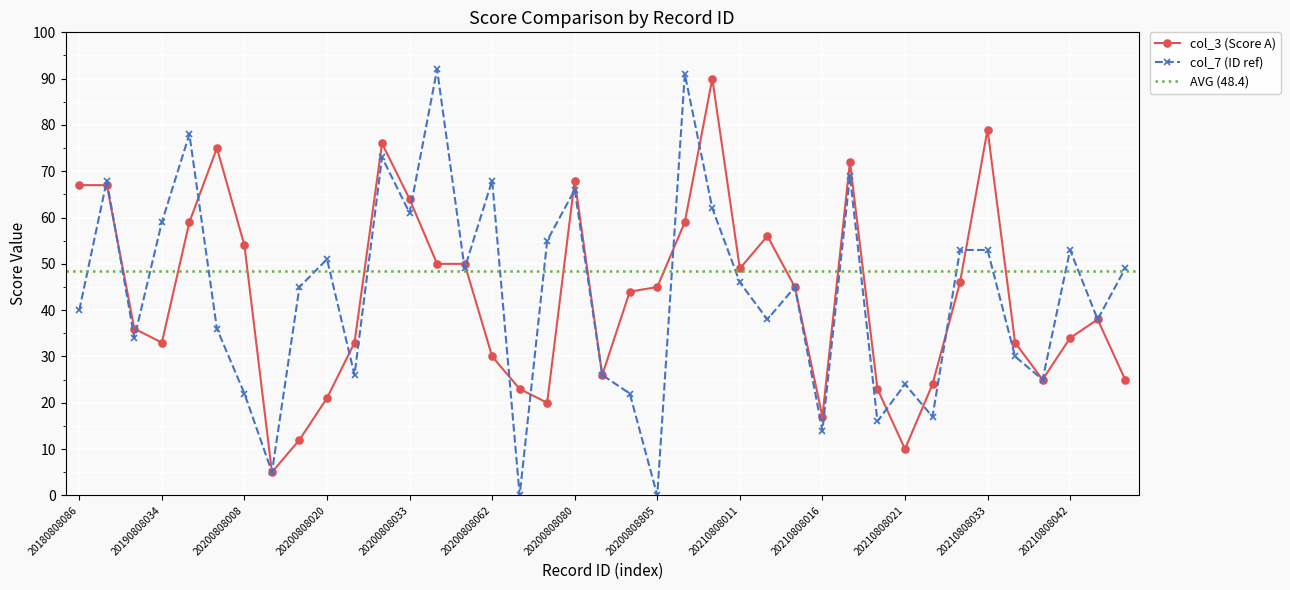

True or false: col_3 (Score A) and col_7 (ID ref) intersect in this chart.

True